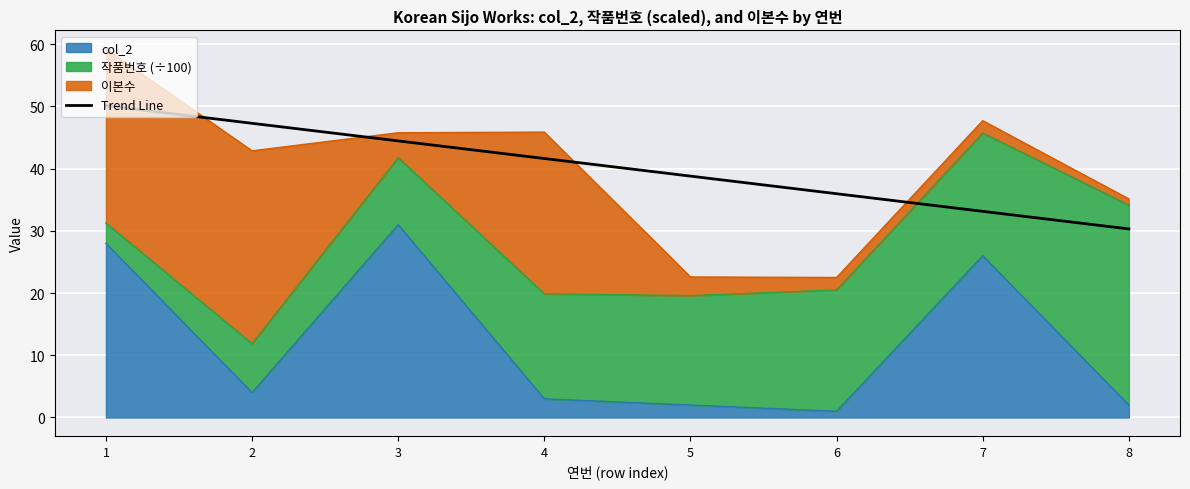

What is the change in value from 4 to 6?

-5.7